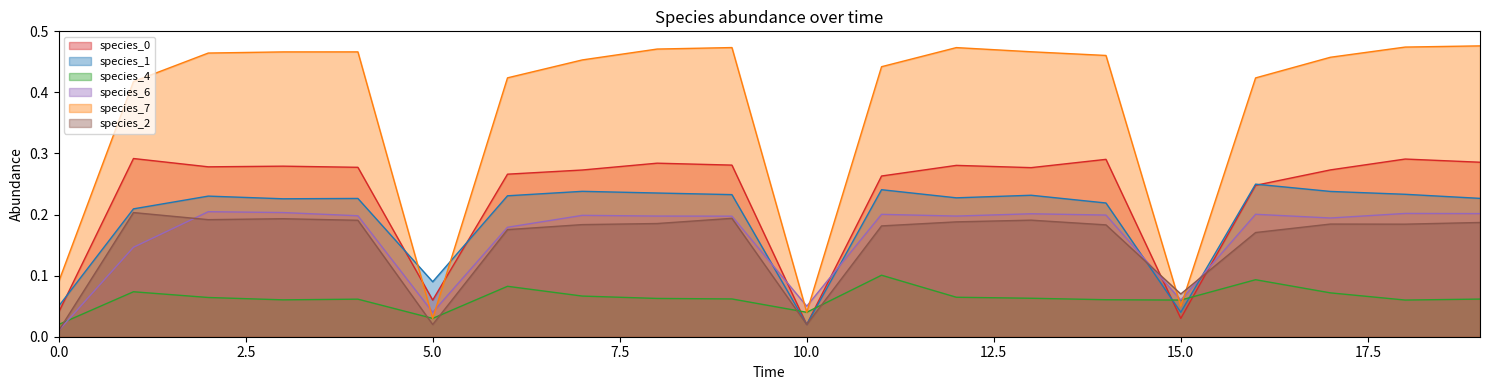

At which category is the sum across all series the highest?

18